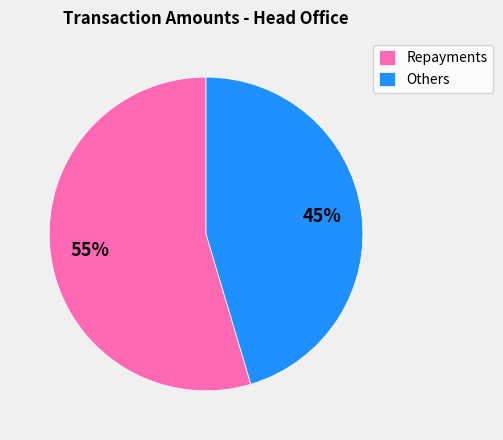

To the nearest percent, what is the average slice percentage?

50%